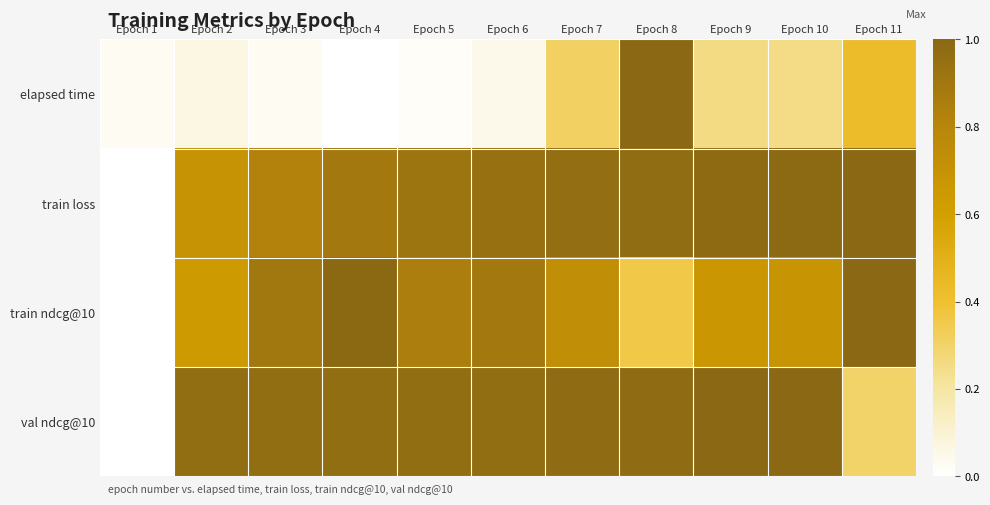

Reading left to right, extract all data points from this chart.

elapsed time: Epoch 1=0.0	Epoch 2=0.1	Epoch 3=0.0	Epoch 4=0.0	Epoch 5=0.0	Epoch 6=0.0	Epoch 7=0.3	Epoch 8=1.0	Epoch 9=0.3	Epoch 10=0.3	Epoch 11=0.4
train loss: Epoch 1=0.0	Epoch 2=0.7	Epoch 3=0.8	Epoch 4=0.9	Epoch 5=0.9	Epoch 6=0.9	Epoch 7=1.0	Epoch 8=1.0	Epoch 9=1.0	Epoch 10=1.0	Epoch 11=1.0
train ndcg@10: Epoch 1=0.0	Epoch 2=0.6	Epoch 3=0.9	Epoch 4=1.0	Epoch 5=0.9	Epoch 6=0.9	Epoch 7=0.7	Epoch 8=0.4	Epoch 9=0.7	Epoch 10=0.7	Epoch 11=1.0
val ndcg@10: Epoch 1=0.0	Epoch 2=1.0	Epoch 3=1.0	Epoch 4=1.0	Epoch 5=1.0	Epoch 6=1.0	Epoch 7=1.0	Epoch 8=1.0	Epoch 9=1.0	Epoch 10=1.0	Epoch 11=0.3